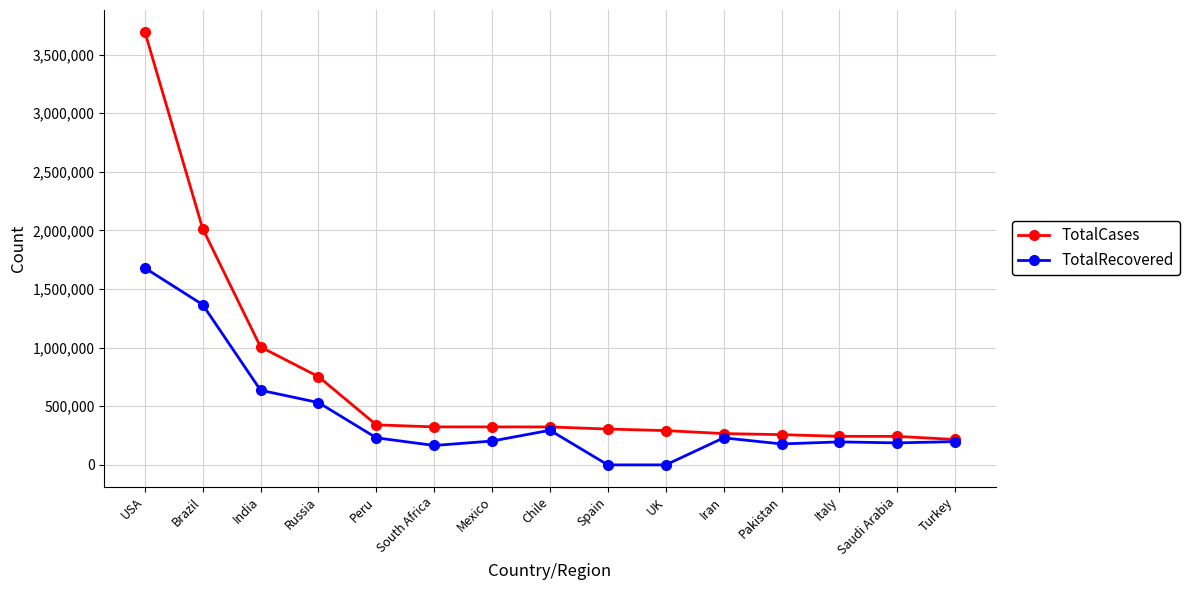

Which series has the widest spread of values?

TotalCases